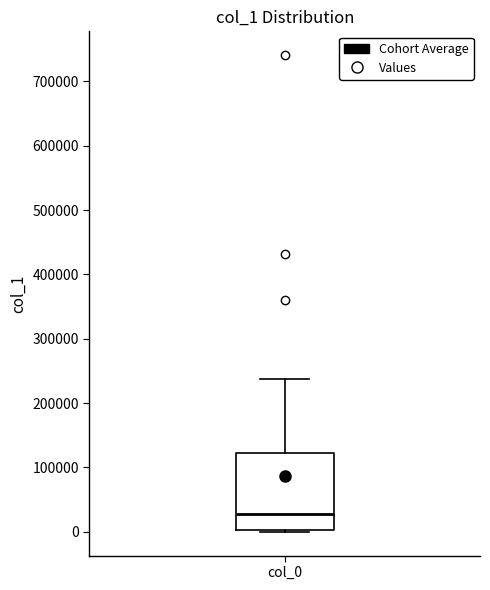

Read this box plot against the y-axis: the position of the median line, the range covered by the box, and the ends of both whiskers. The values are not printed on the chart, so give them approximately, as read against the axis.

median 30000, box 0 to 120000, whiskers 0 (just below the box's lower edge) to 240000